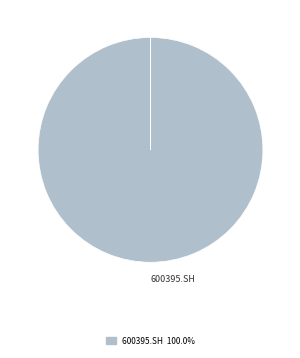

To the nearest percent, what is the average slice percentage?

11%